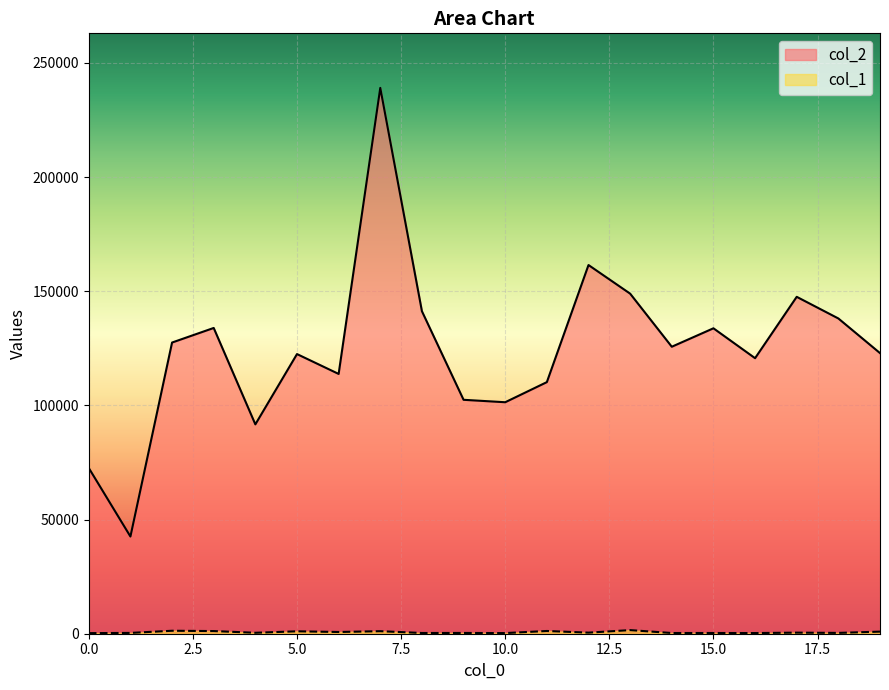

How many lines are shown in the chart?

2